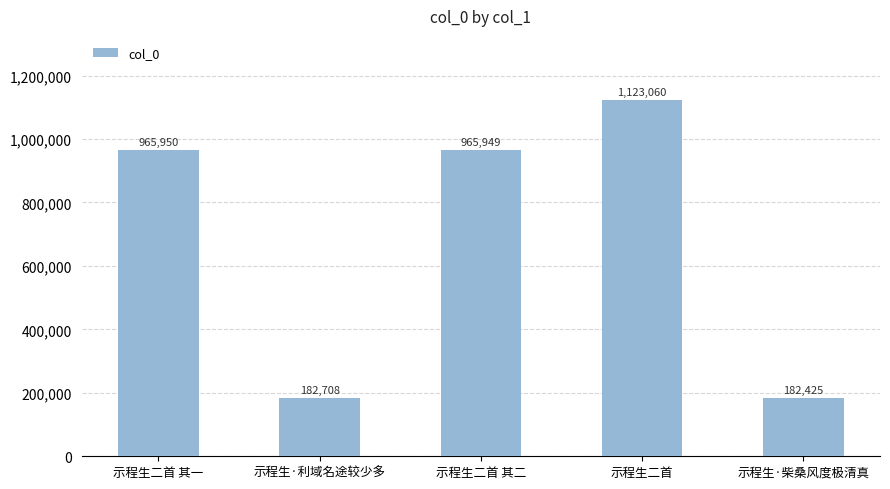

Reading left to right, list all the values displayed in this chart.

965950	182708	965949	1123060	182425